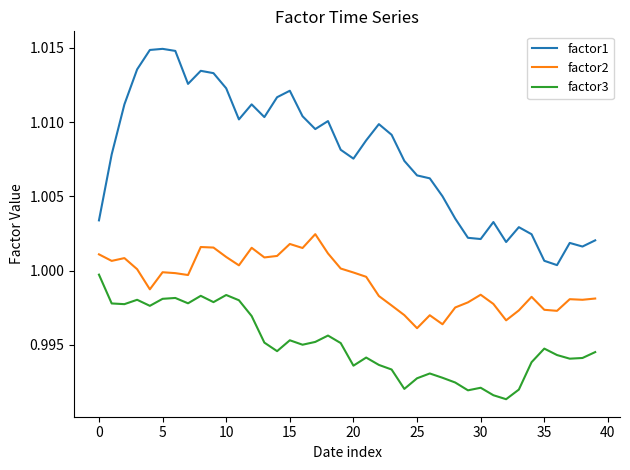

Count the number of categories in the chart.

40